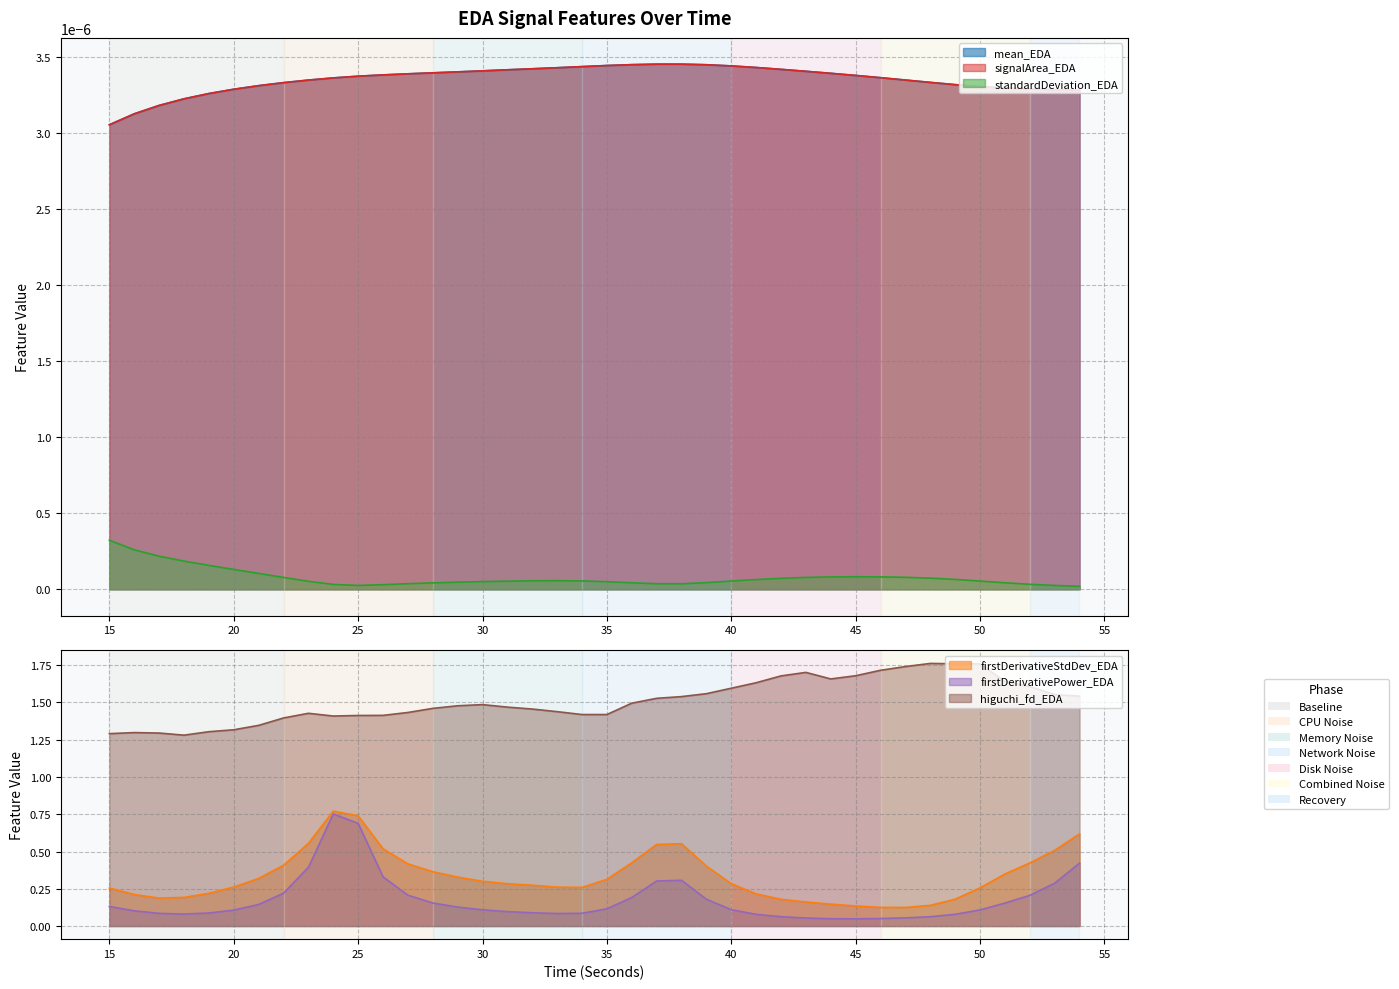

Read the firstDerivativePower_EDA value at 43.

0.1